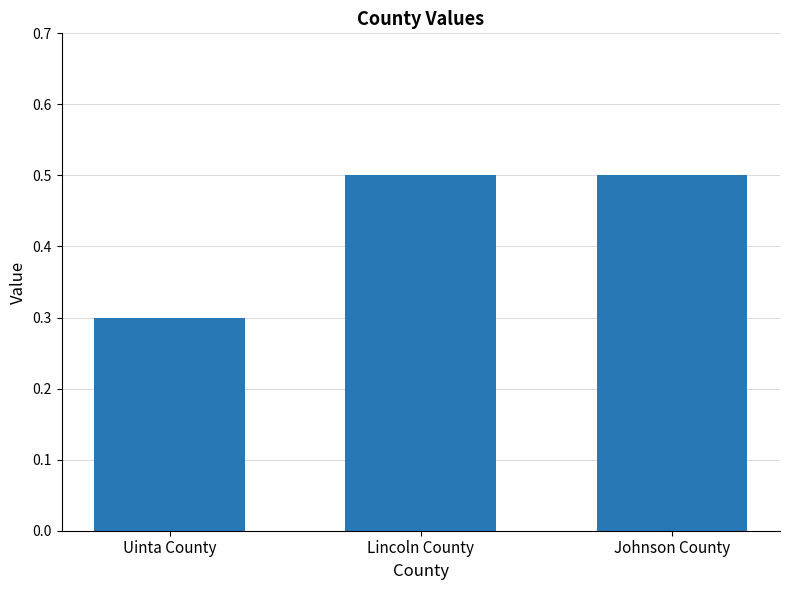

What is the value of the 1st bar from the left?

0.3